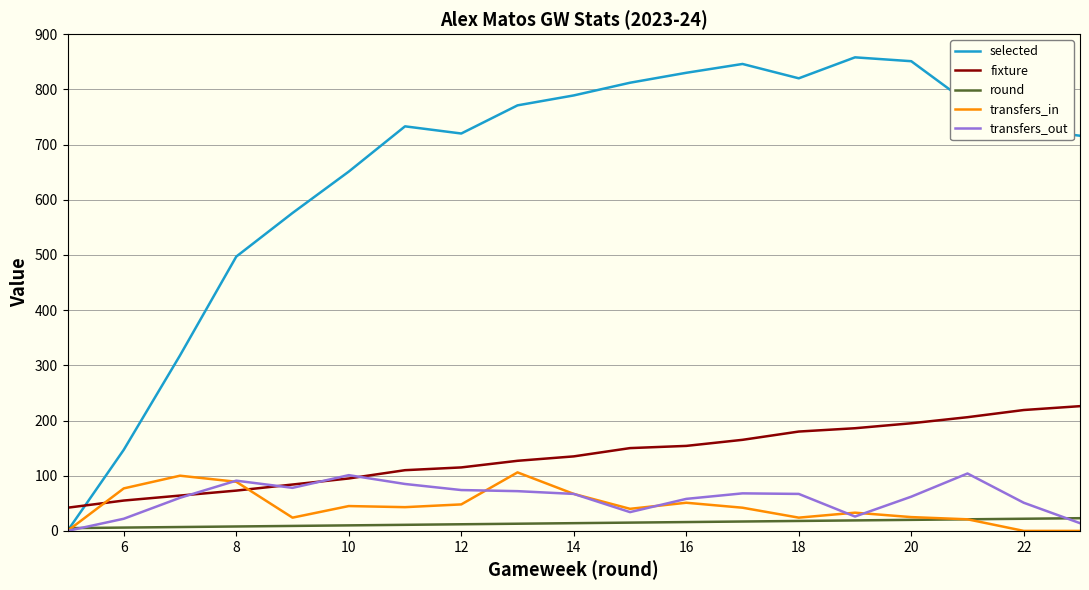

How many distinct data groups are displayed?

5